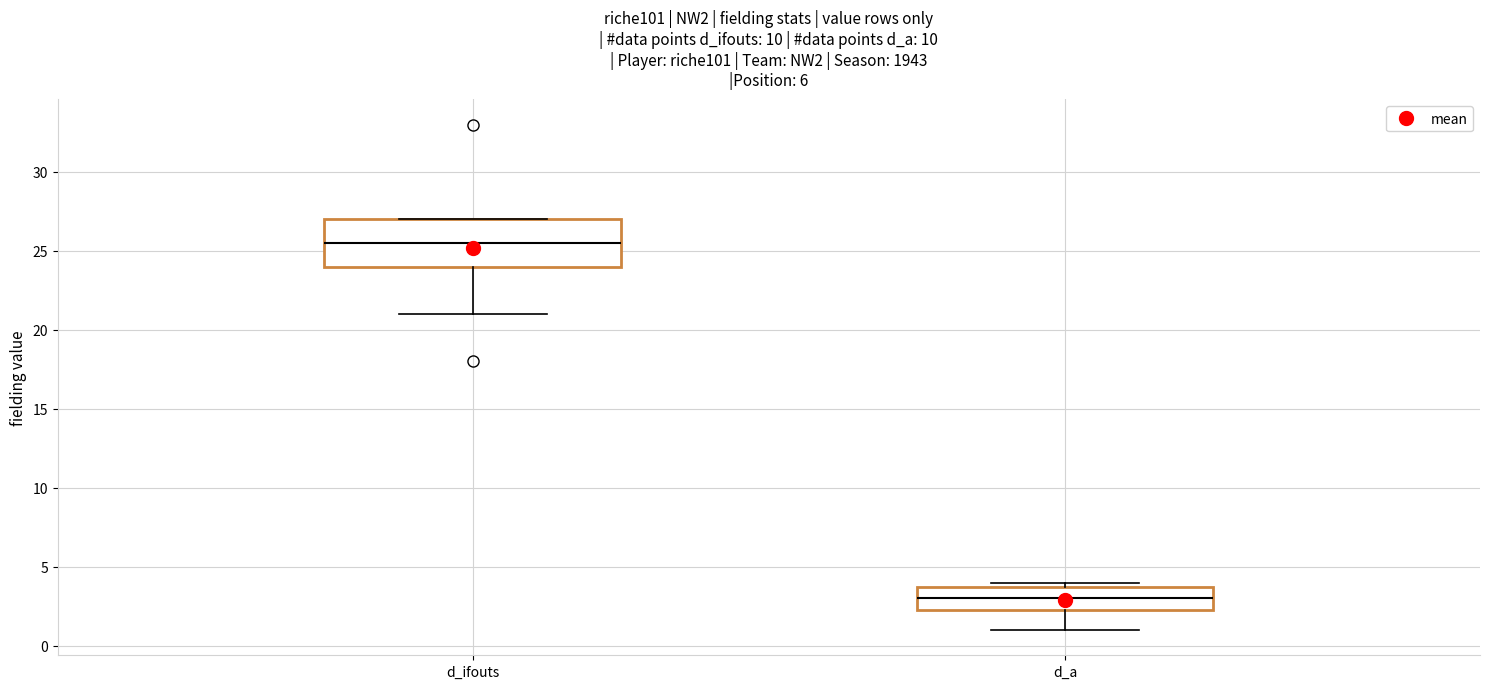

Comparing the boxes themselves (not the whiskers), which one is the tallest?

d_ifouts